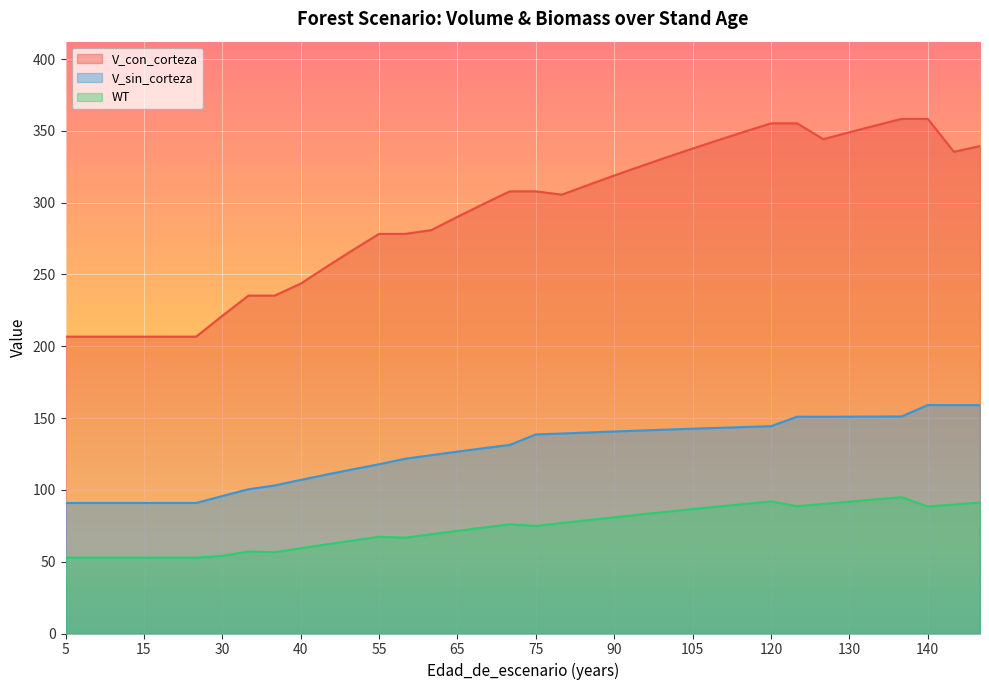

Is it true that V_con_corteza equals 335.4 at 145?

True